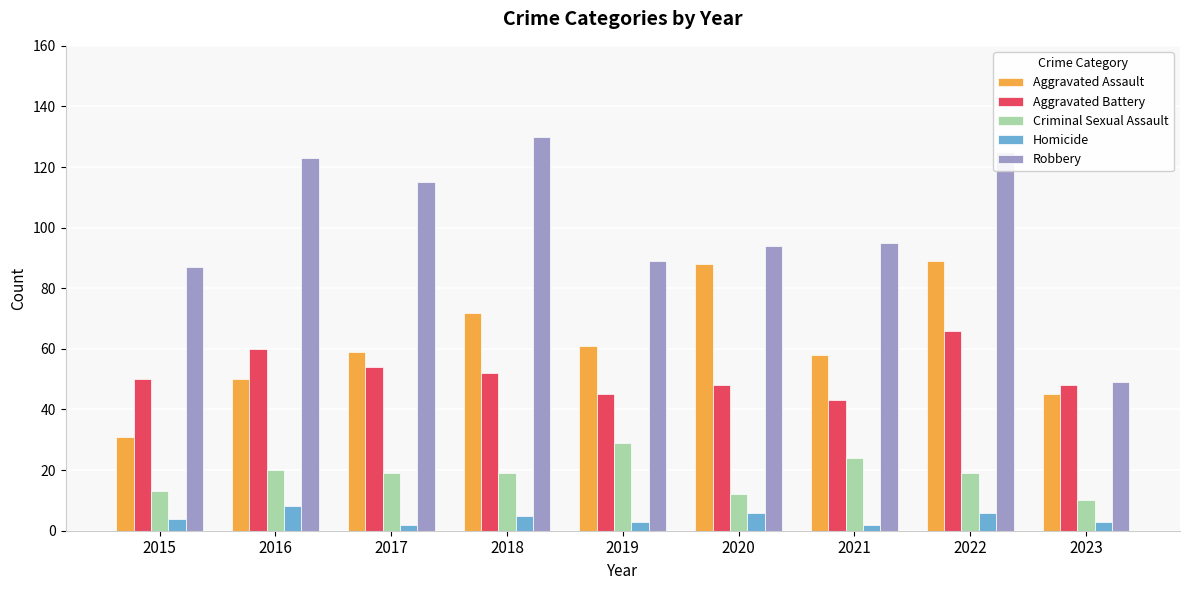

What is the average value of the Aggravated Battery series?

52